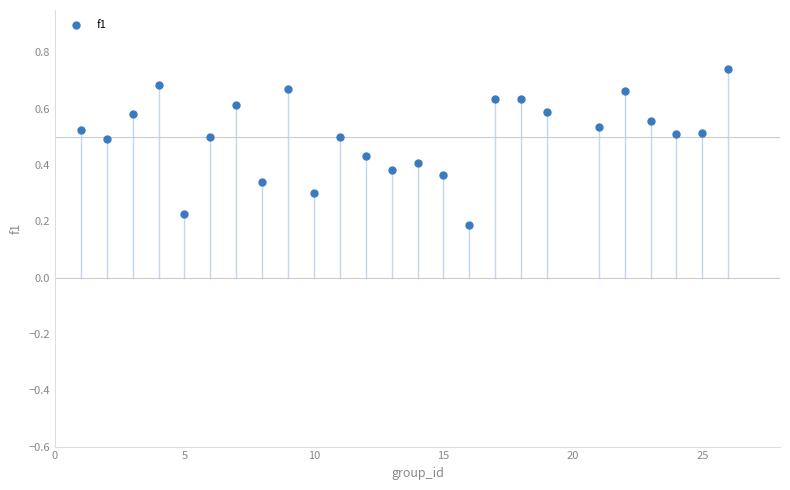

What is the range of X values (max minus min)?

25.0